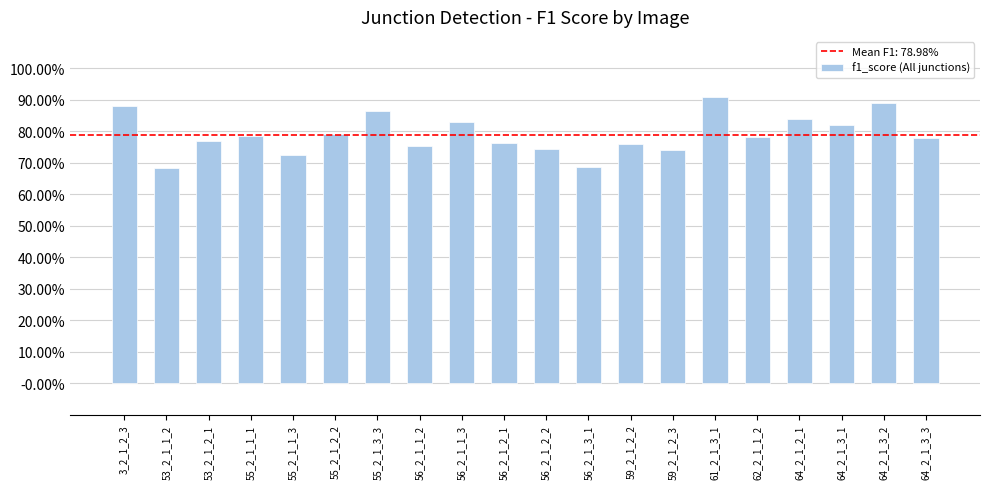

Are the bars horizontal?

No